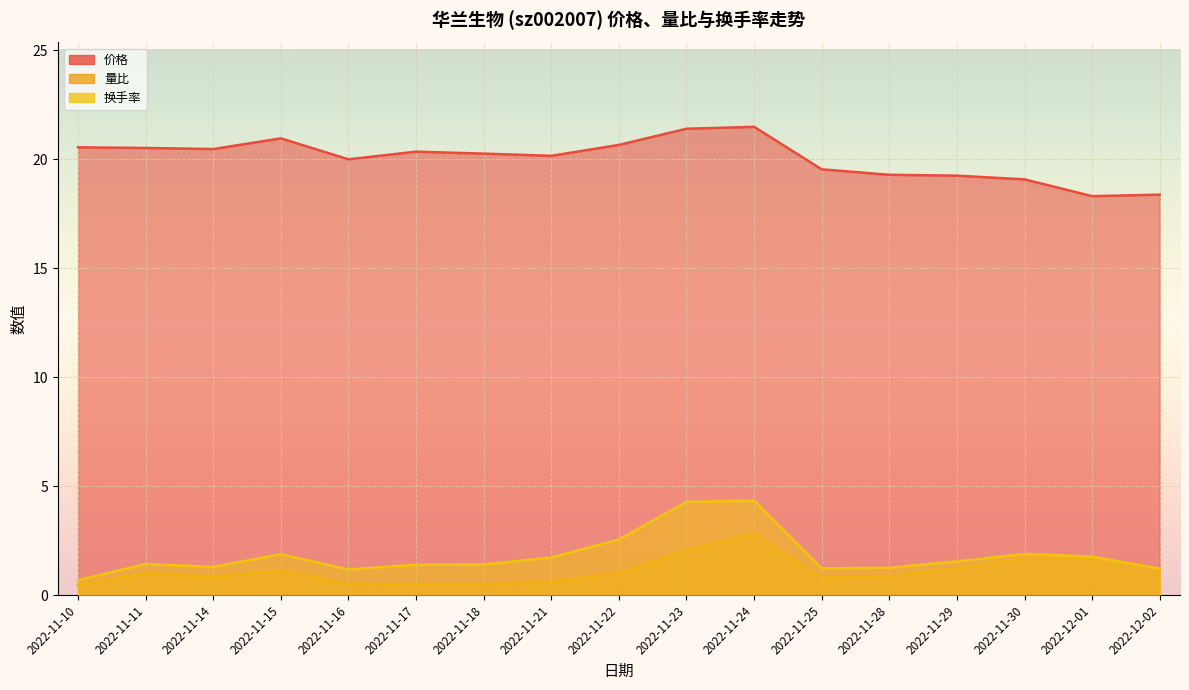

After their last crossing, which series has the higher values: 换手率 or 量比?

量比